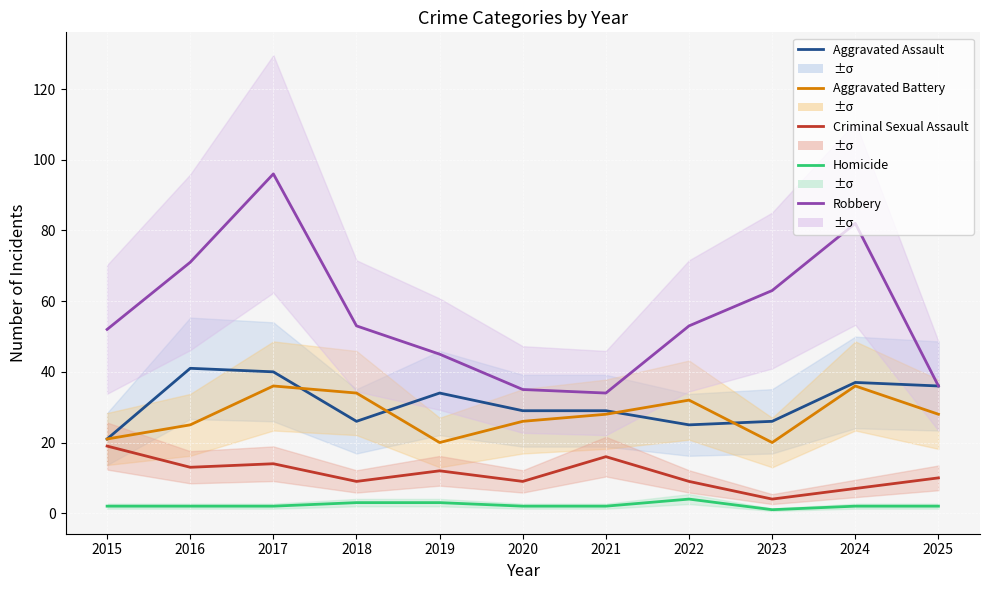

What is the maximum value shown in the chart?

96